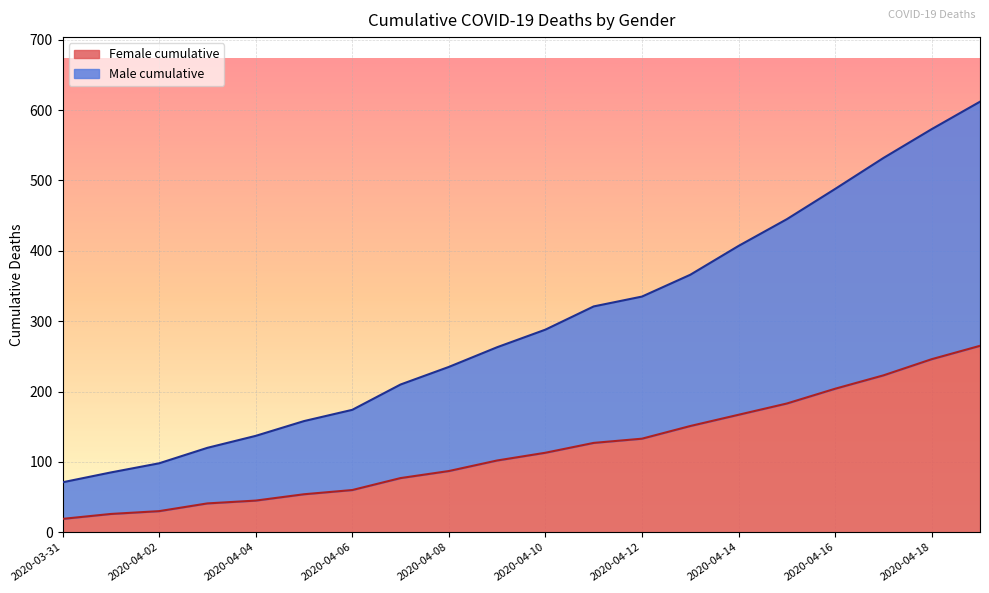

What is the approximate value of Female cumulative at 11?

127